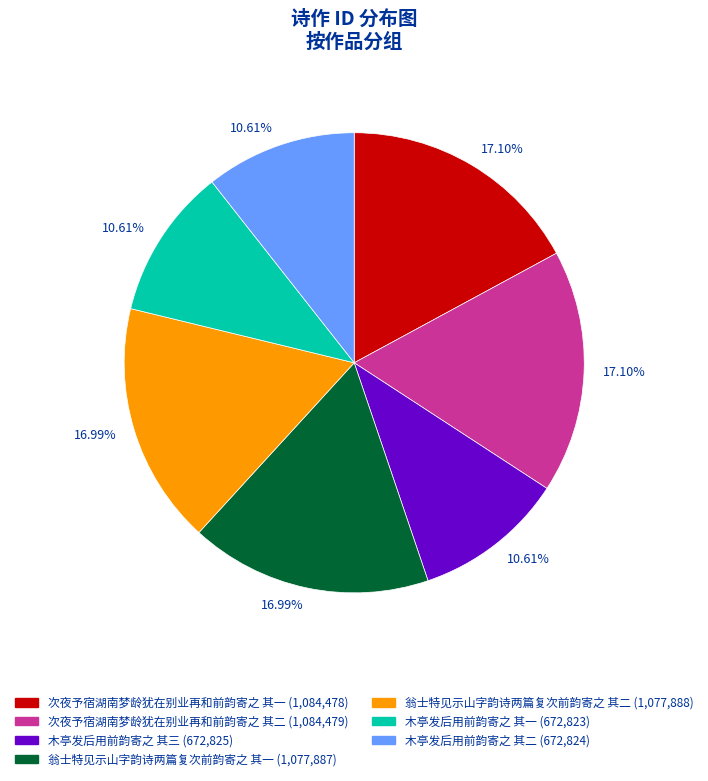

Is there a majority slice in this chart?

No